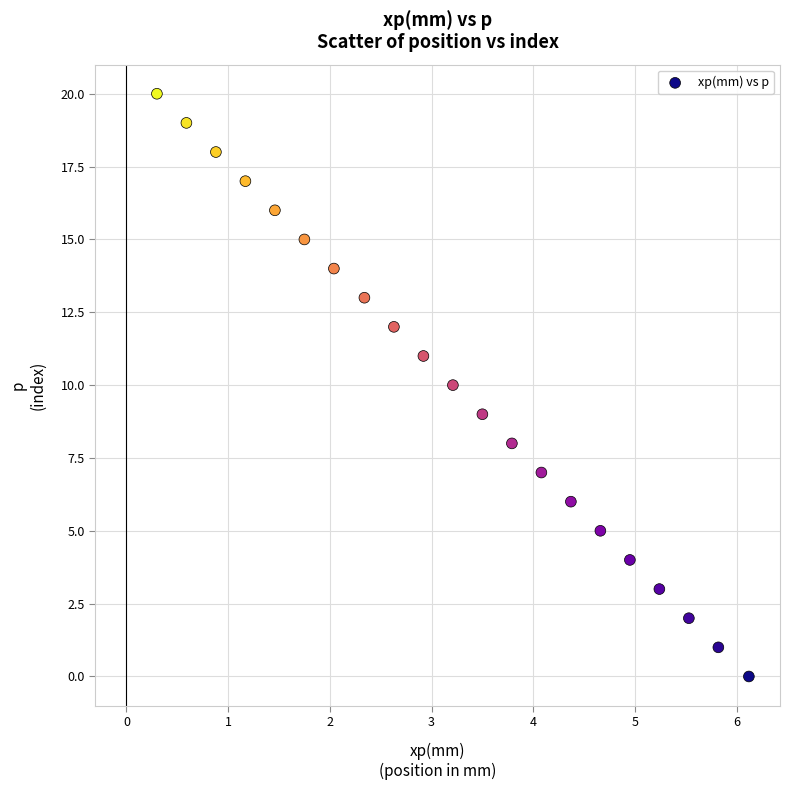

What is the range of Y values (max minus min)?

20